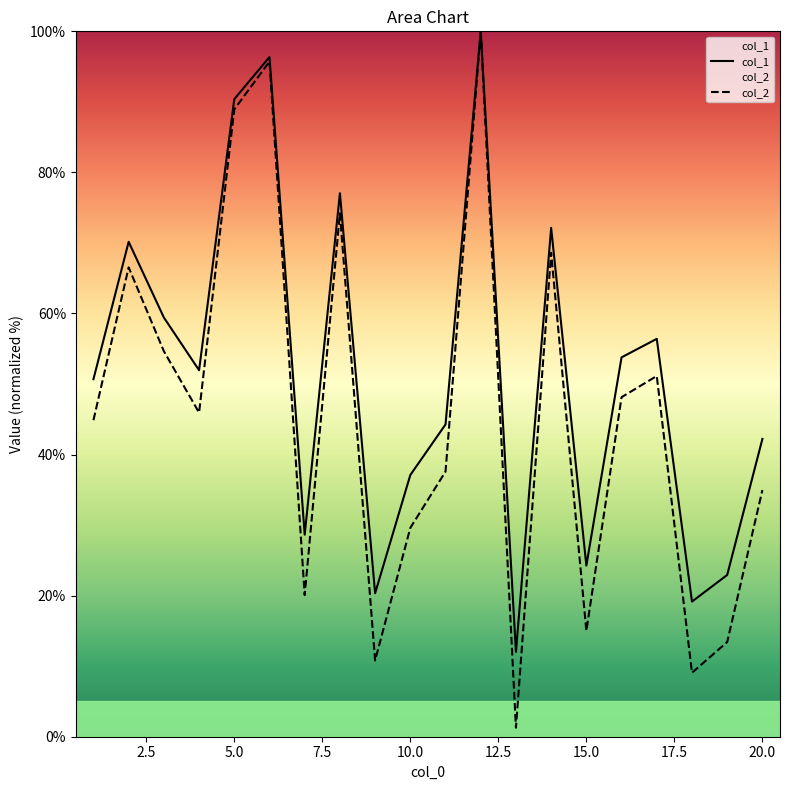

What is the average value of the col_2 series?

45.5